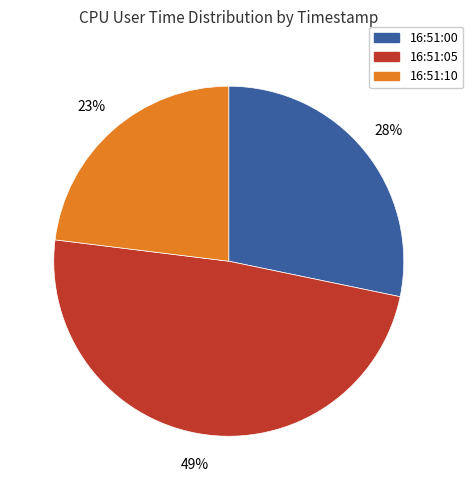

Which category has the smallest portion of the pie?

16:51:10